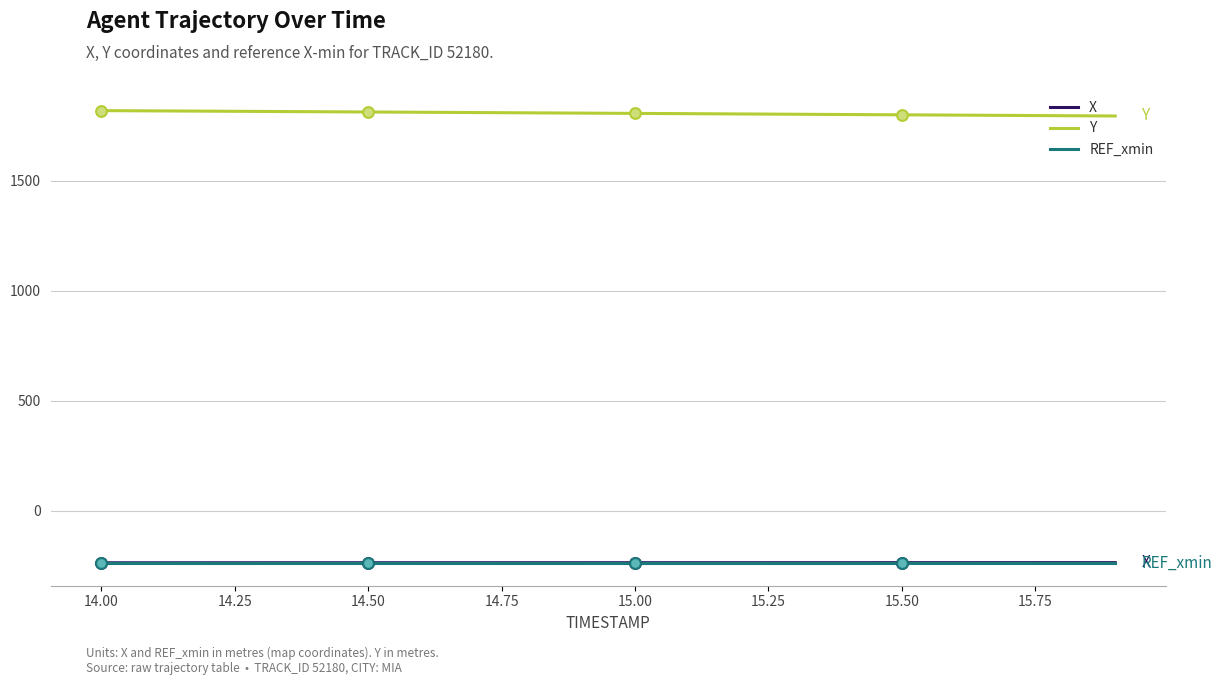

At how many categories does at least one series exceed 966?

20